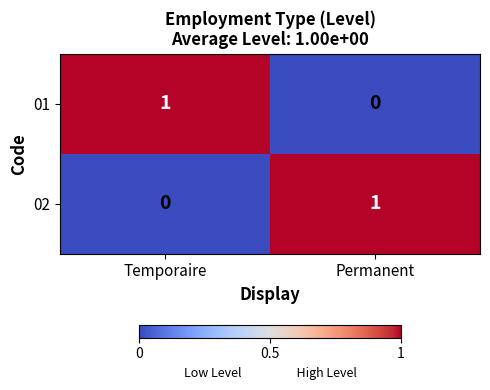

List the labels in order of 01 value, largest first.

Temporaire, Permanent